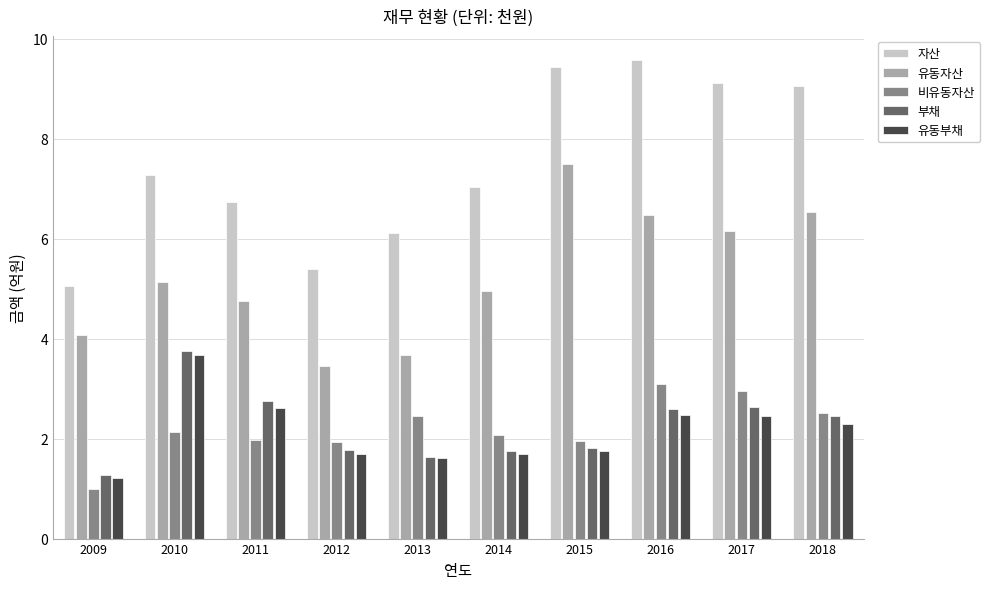

What is the difference between the 유동자산 values at 2018 and 2015?

1.0